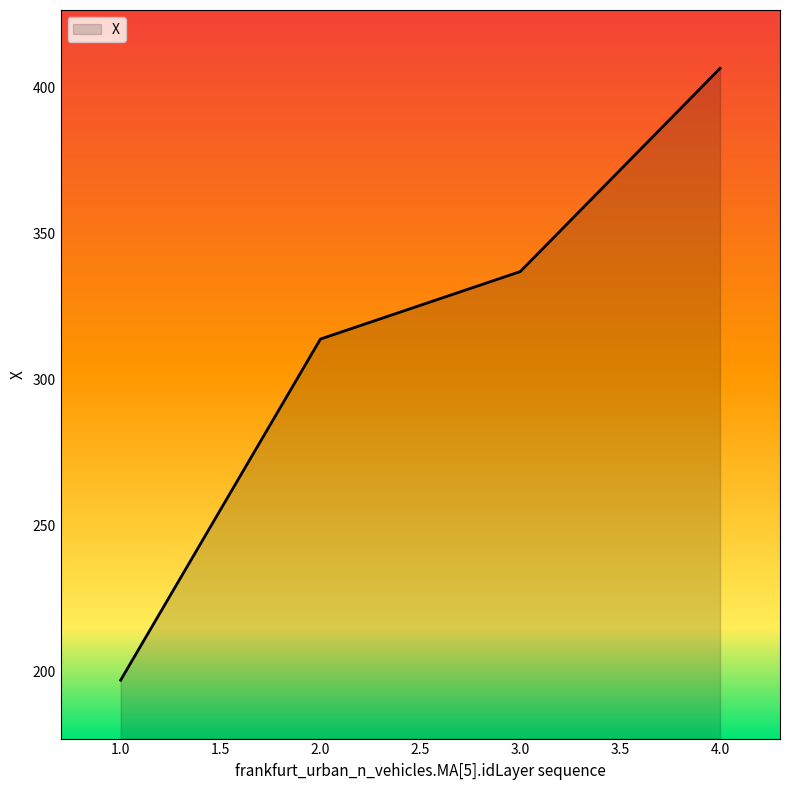

What is the greatest value displayed?

406.6